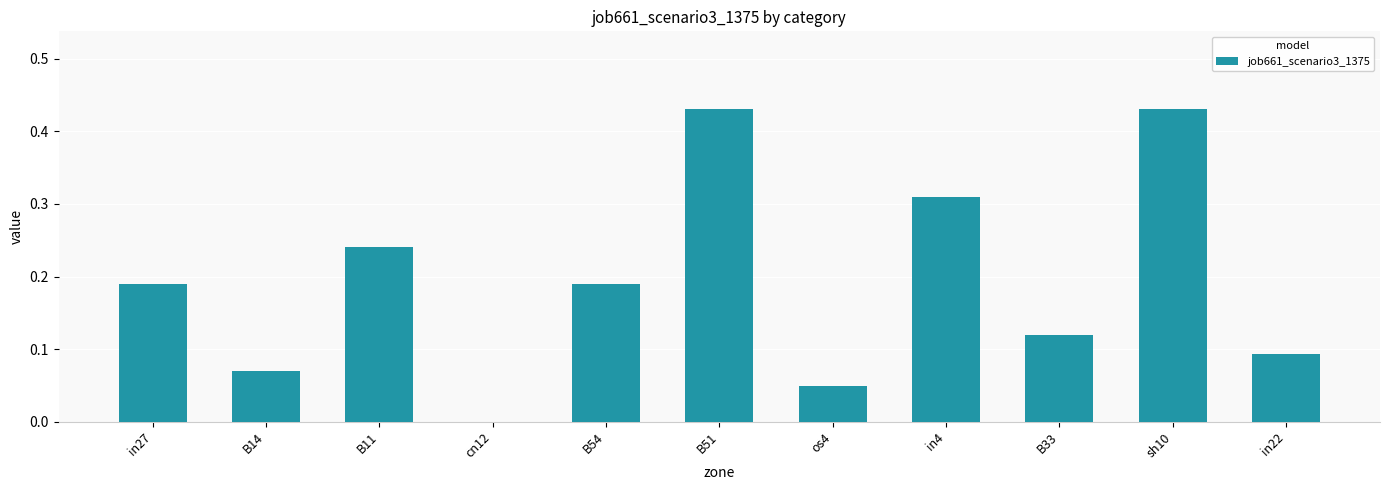

Which has a higher value, in27 or in22?

in27